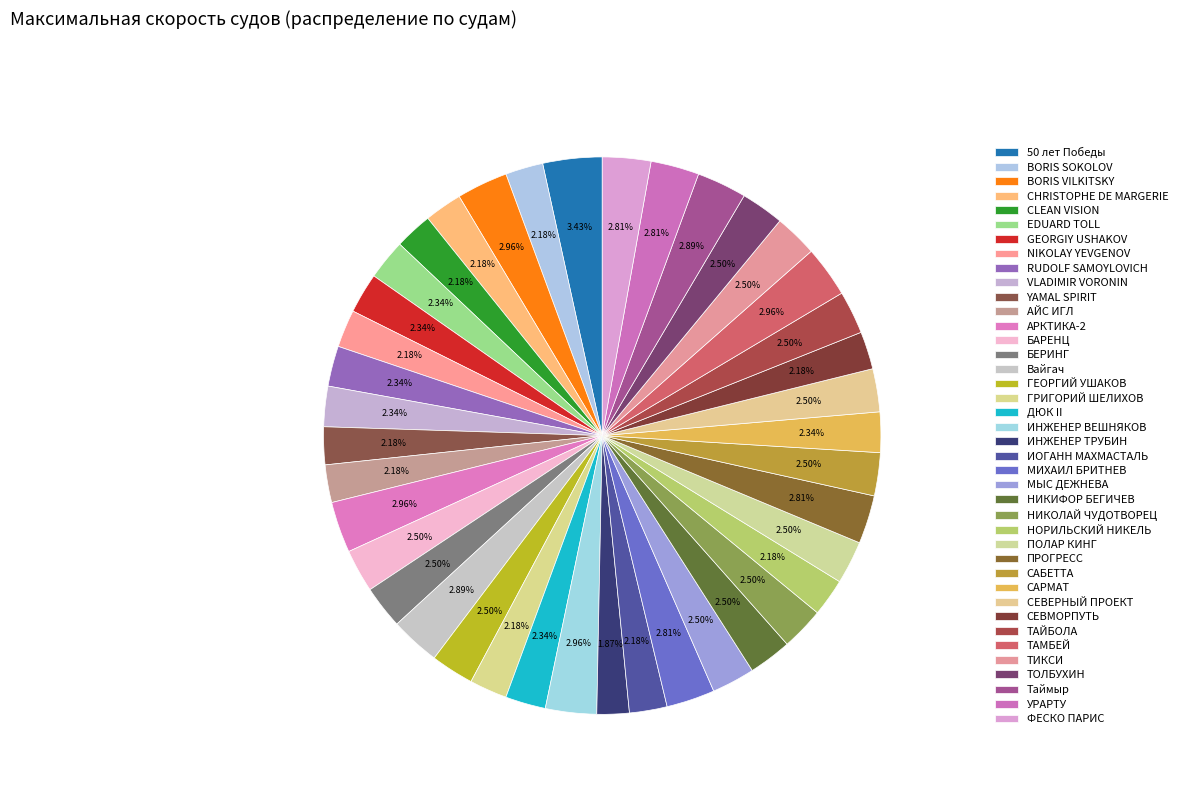

To the nearest percent, what is the average slice percentage?

2%